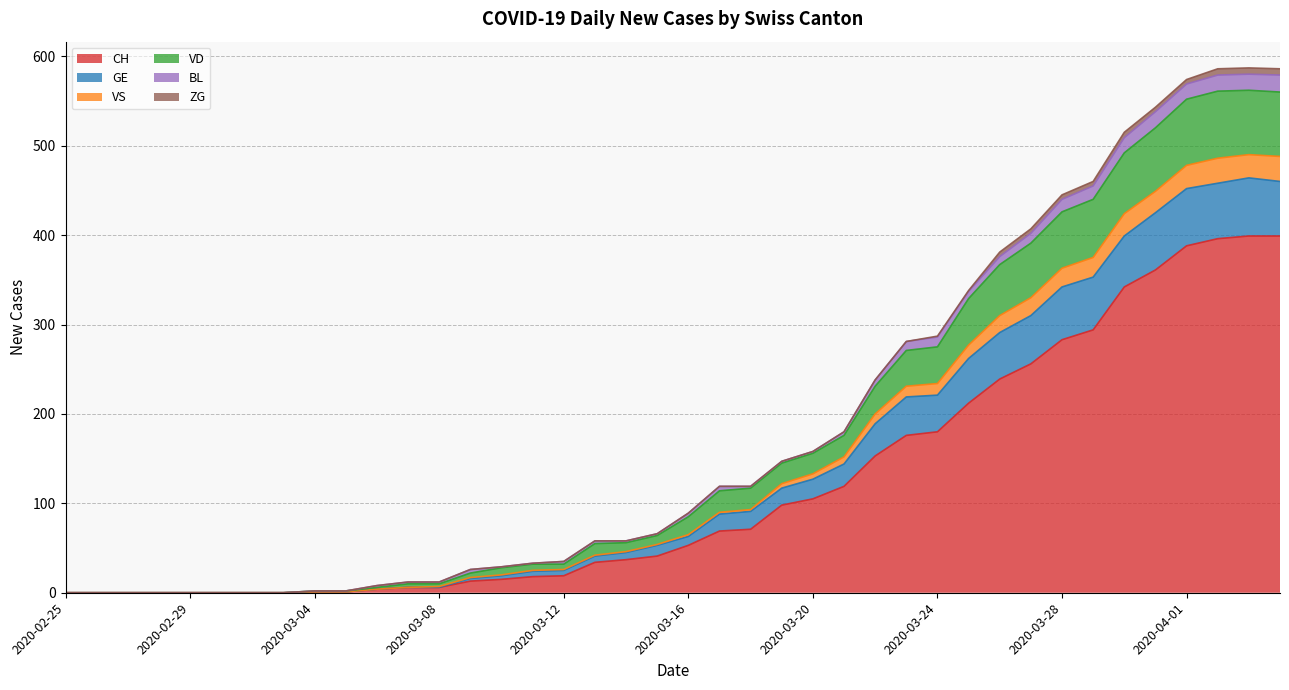

True or false: VS and CH intersect in this chart.

False